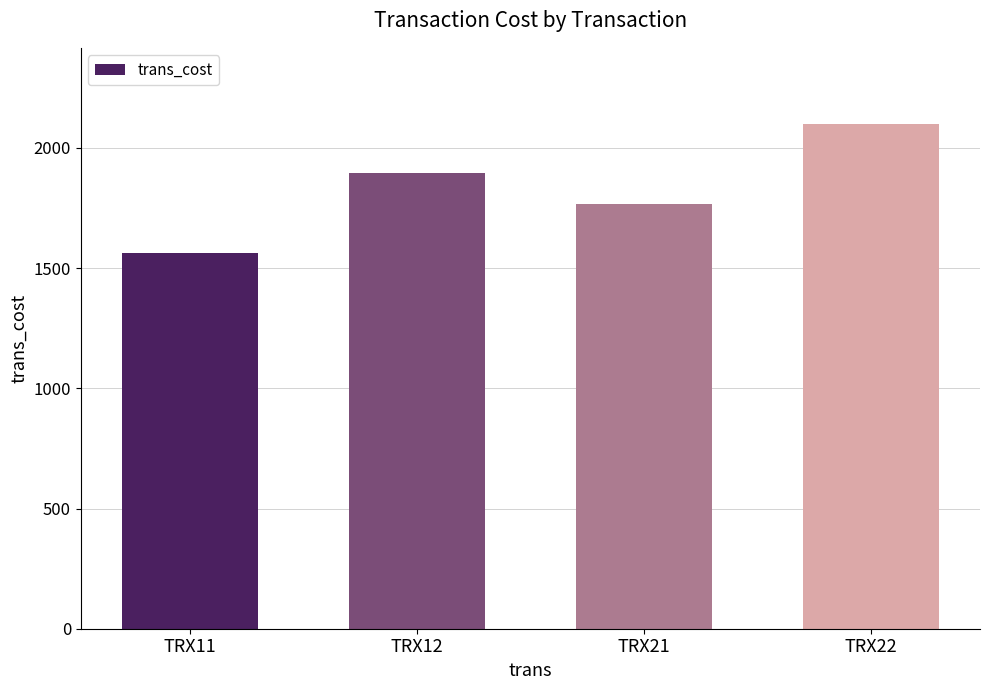

What is the smallest value displayed?

1561.5